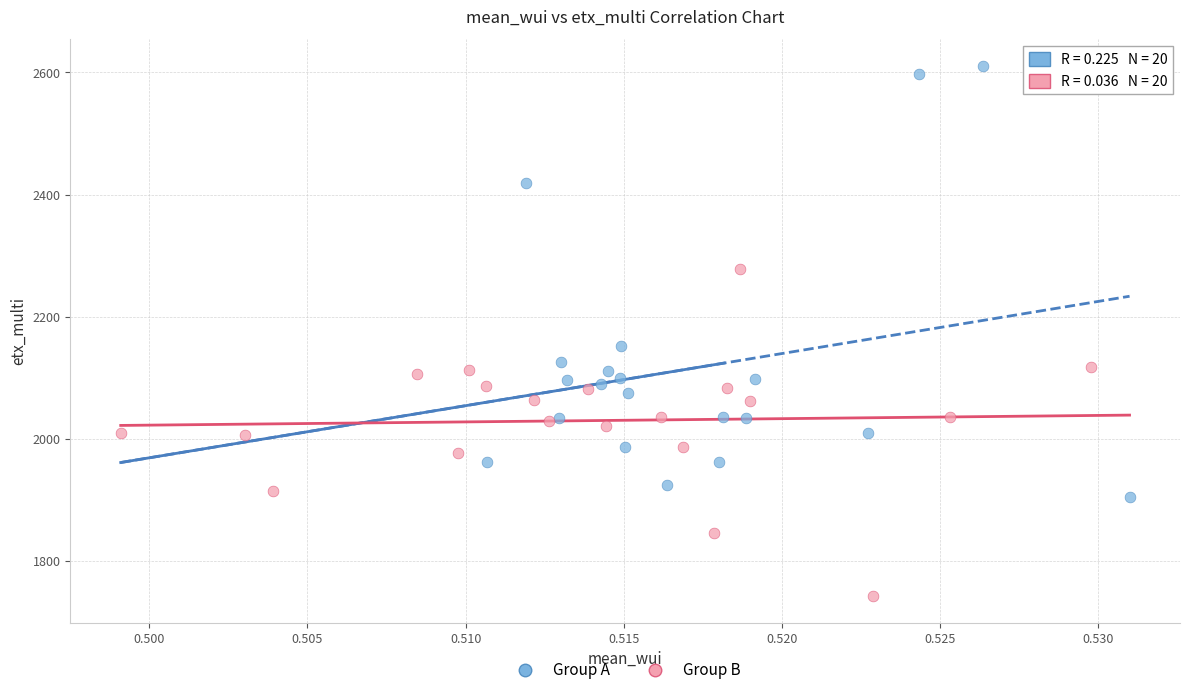

Which series contains the lowest Y value?

Group B